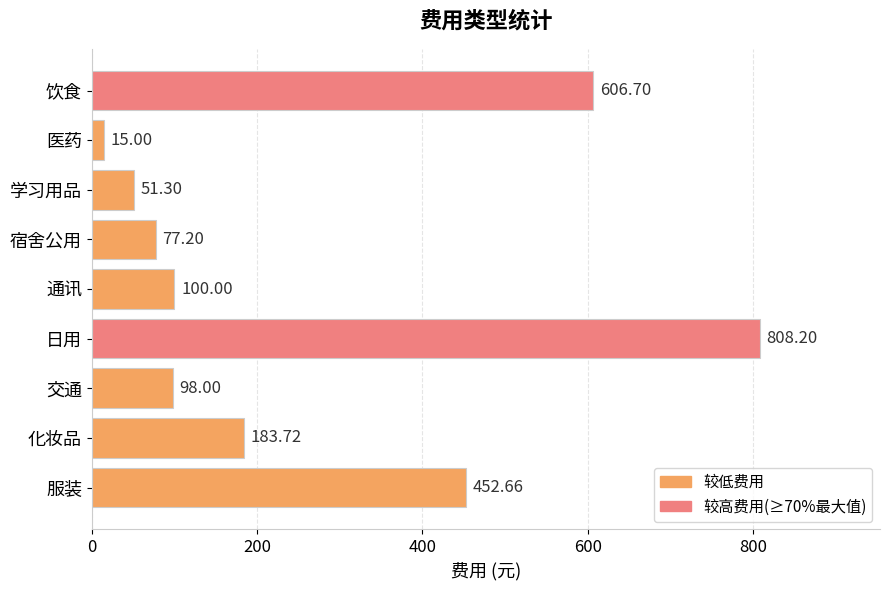

List the labels in order of value, largest first.

日用, 饮食, 服装, 化妆品, 通讯, 交通, 宿舍公用, 学习用品, 医药